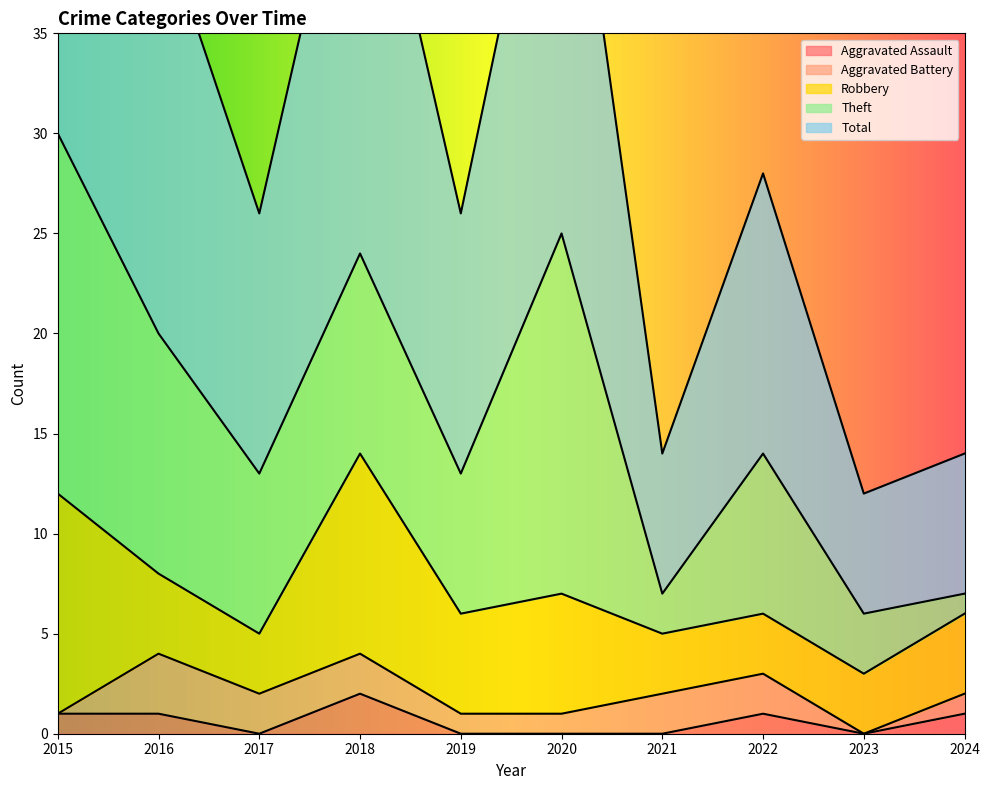

True or false: Robbery has a value of 4 at 2022.

False